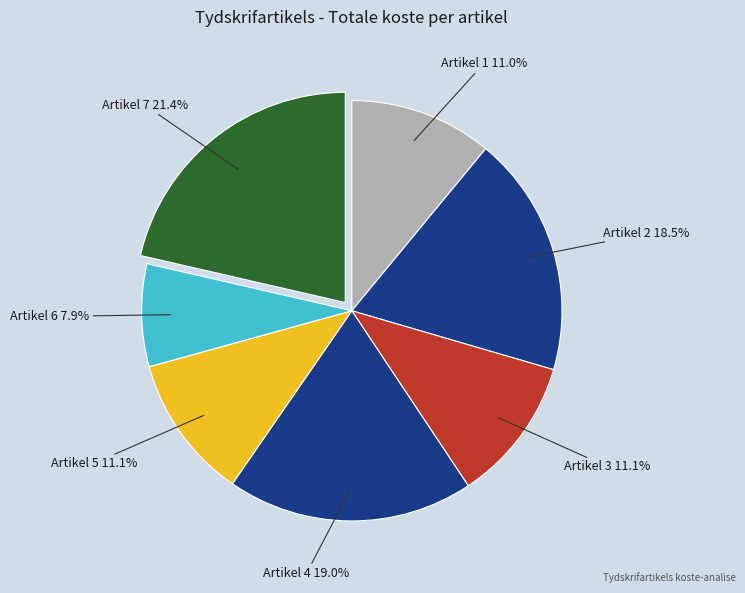

What is the ratio of the value at Artikel 7 to the value at Artikel 6?

2.7